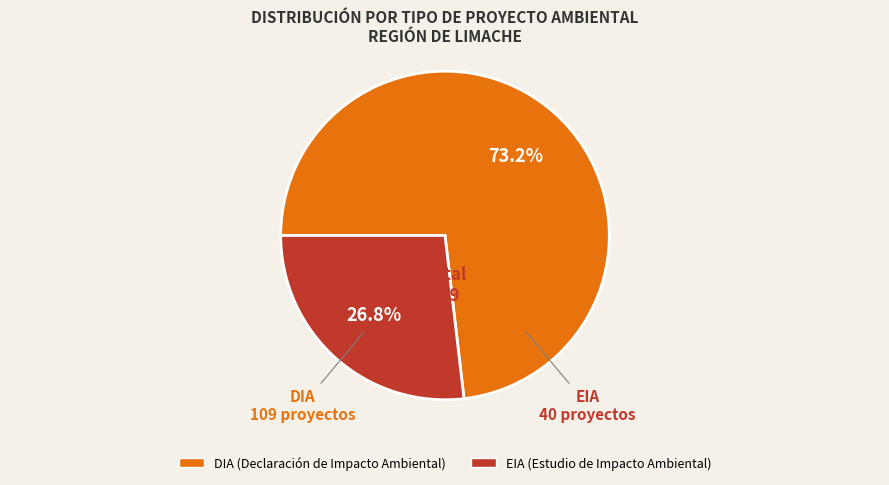

How many slices are in this pie chart?

2